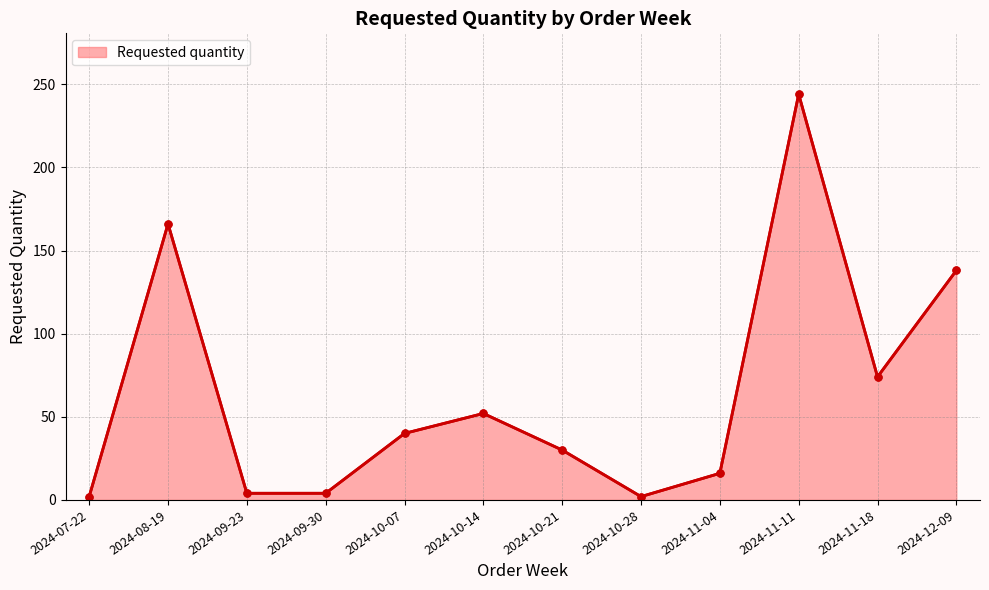

At which category does the data reach its first local peak?

2024-08-19